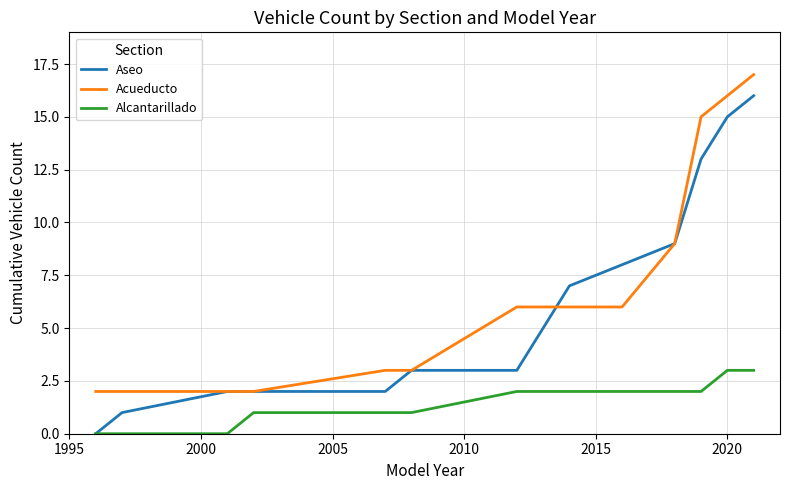

Rank the series by their maximum value, from highest to lowest.

Acueducto, Aseo, Alcantarillado